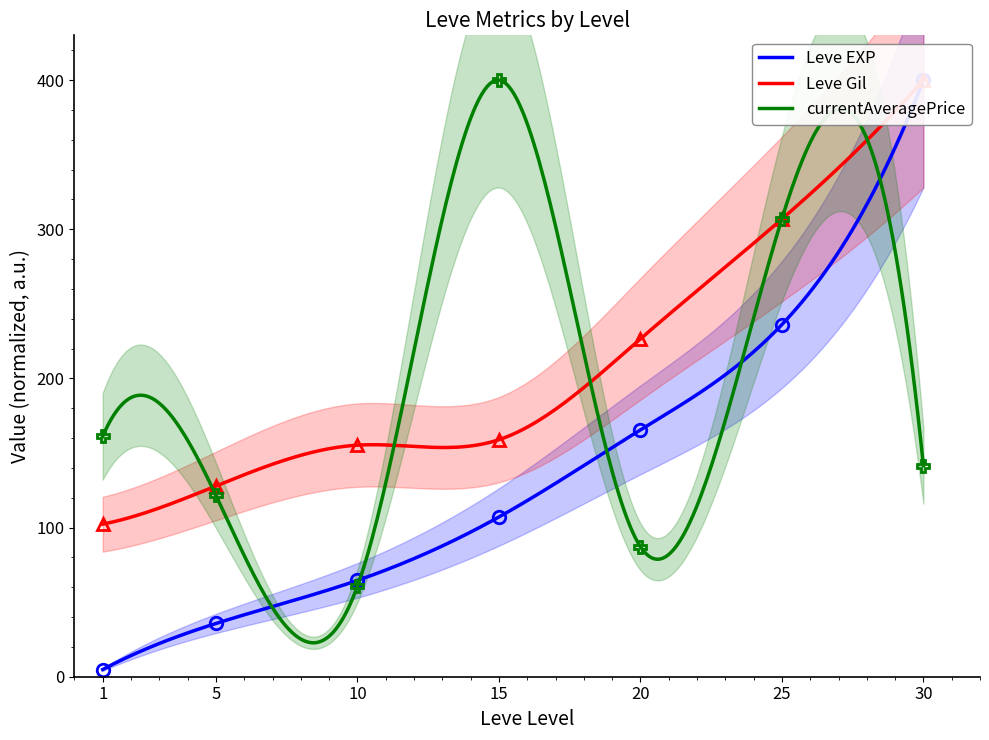

How many intersections are there between Leve Gil and currentAveragePrice?

5